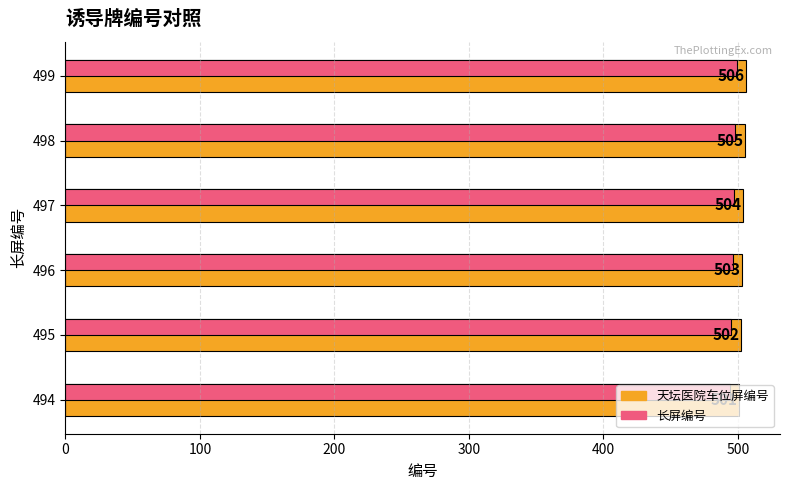

List the labels in order of 天坛医院车位屏编号 value, largest first.

499, 498, 497, 496, 495, 494